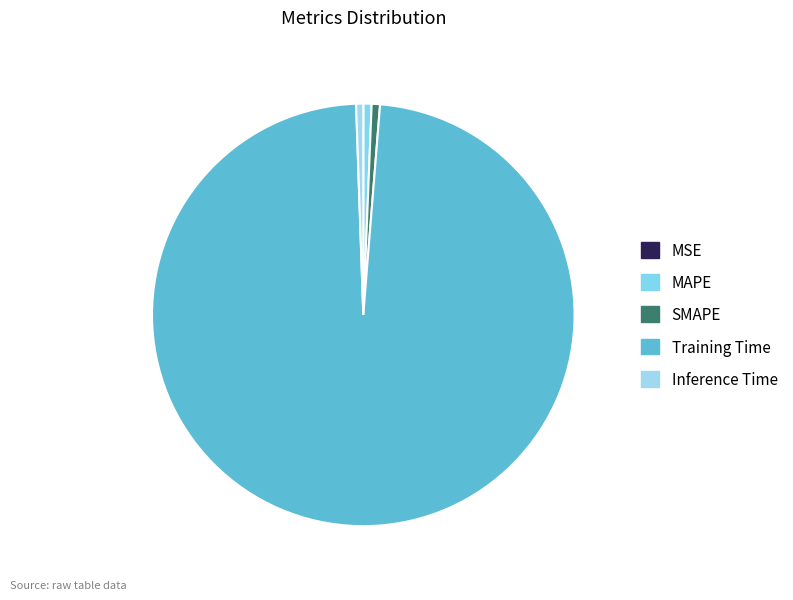

Do SMAPE and MSE together represent more than half of the pie?

No